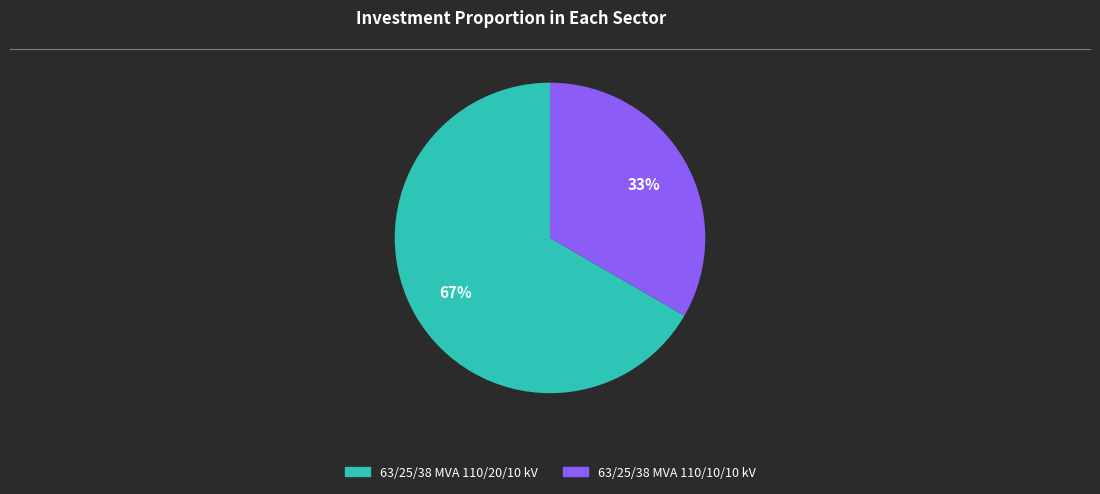

To the nearest percent, what is the average slice percentage?

50%